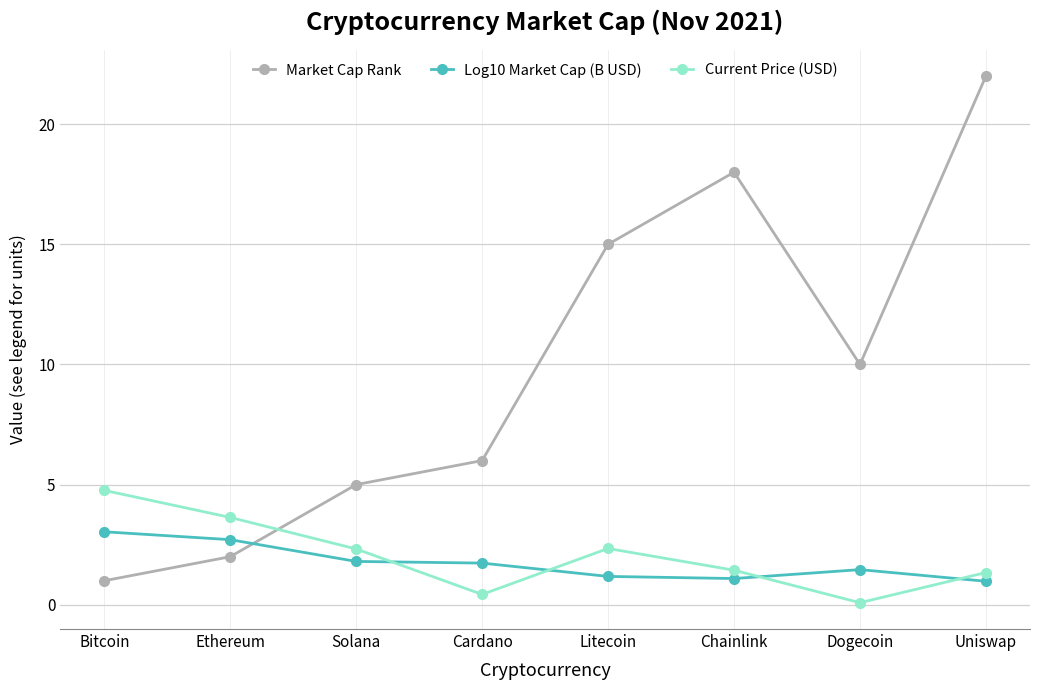

Which series has the largest total across all categories?

Market Cap Rank